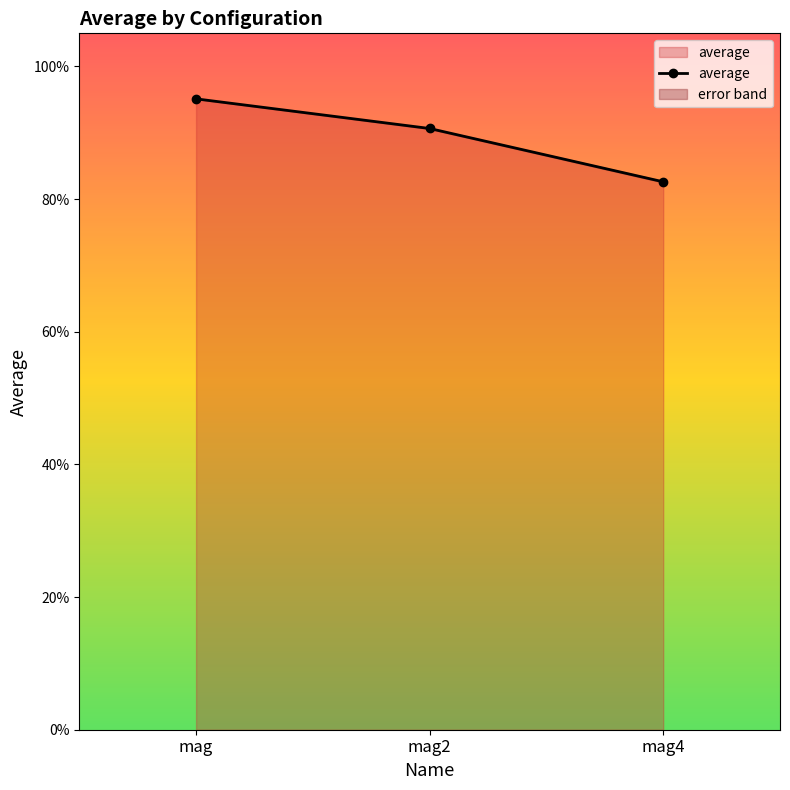

Is it true that the value at mag4 is 0.8?

True